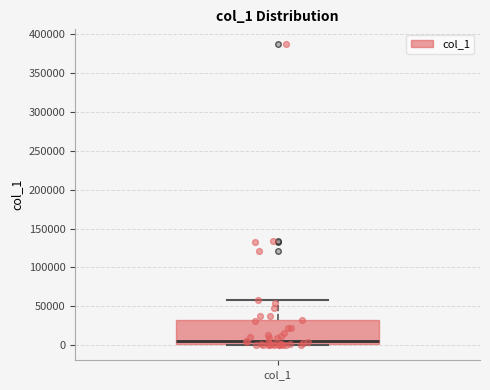

Where does the upper whisker of the box for col_1 end on the y-axis? The values are not printed on the chart, so give them approximately, as read against the axis.

60000